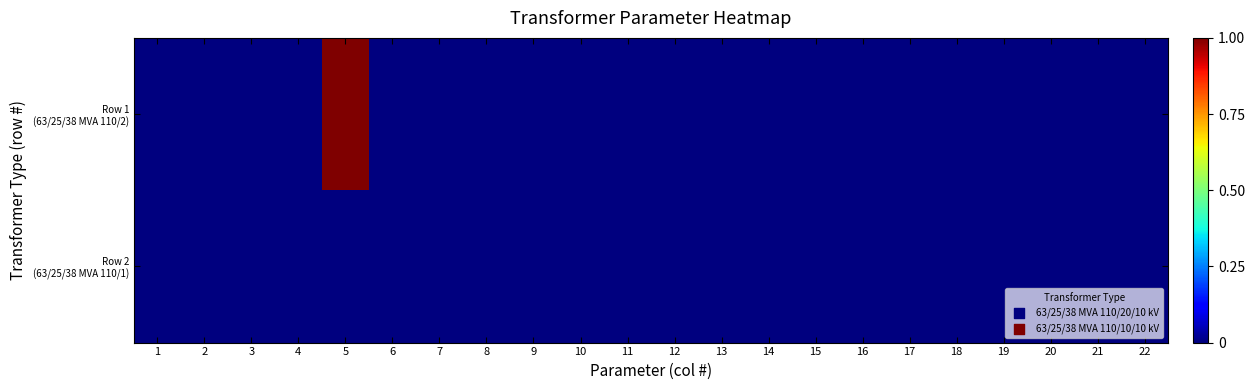

What is the greatest value displayed?

1